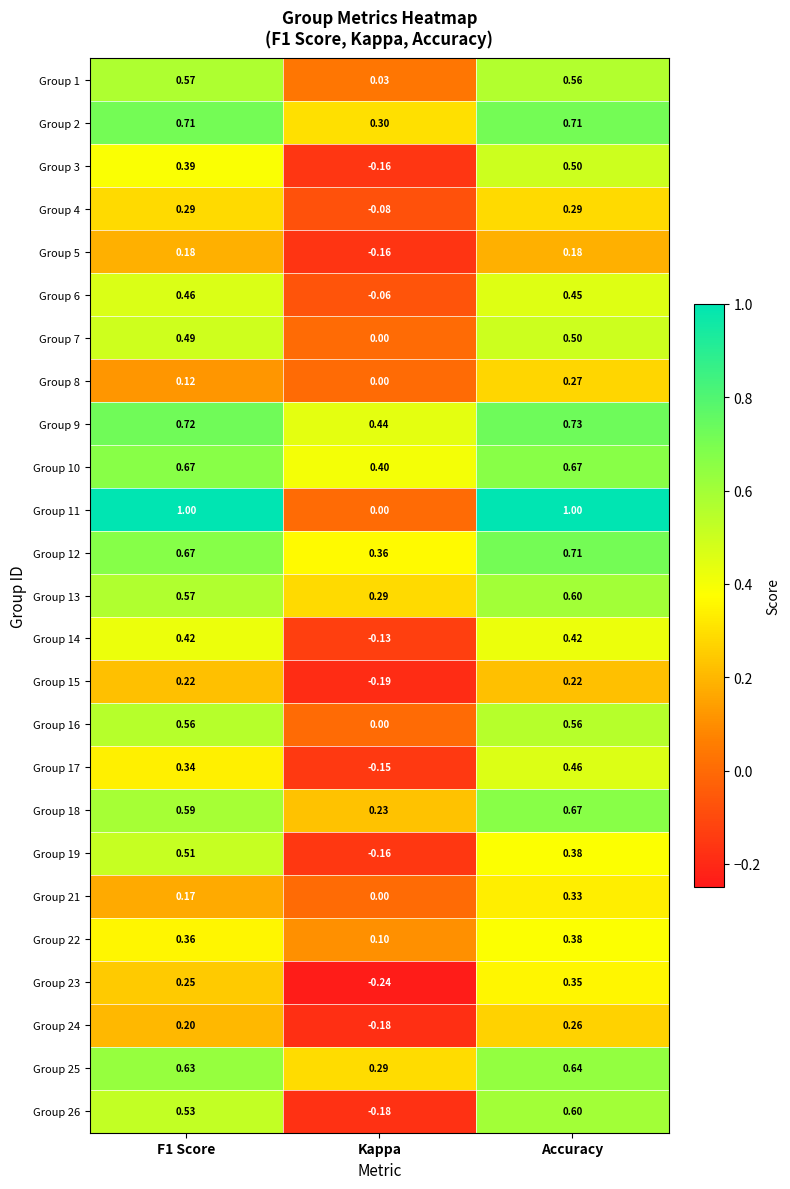

Where is Group 22 nearest to the value 0?

Kappa